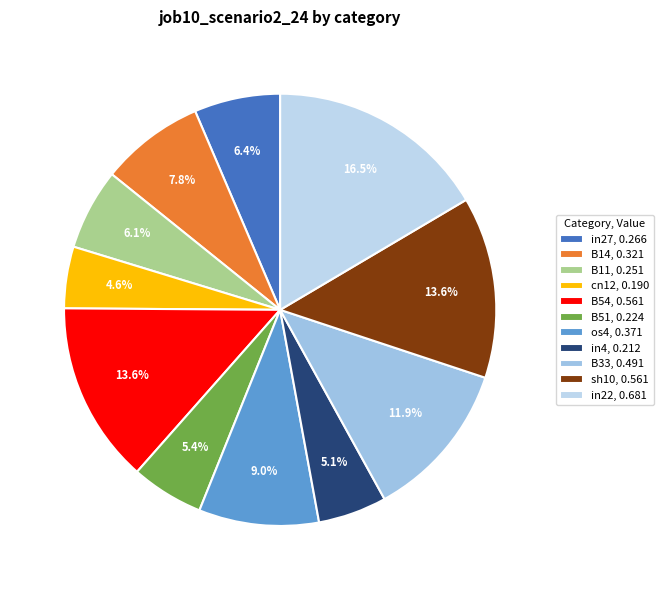

Count the number of slices in the pie.

11